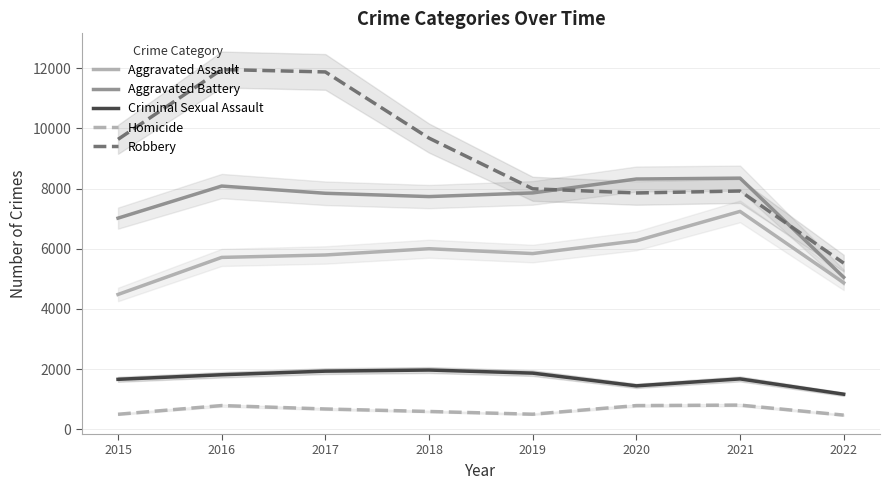

True or false: Homicide has a value of 786 at 2016.

True